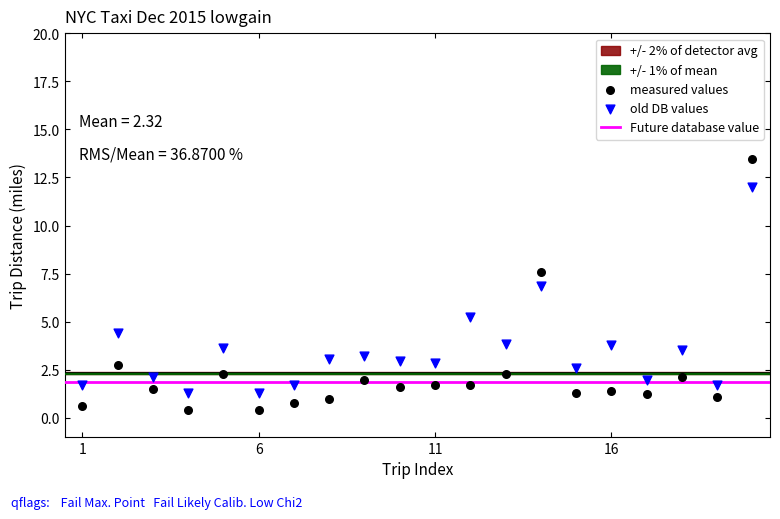

Which series reaches the maximum Y coordinate?

measured values